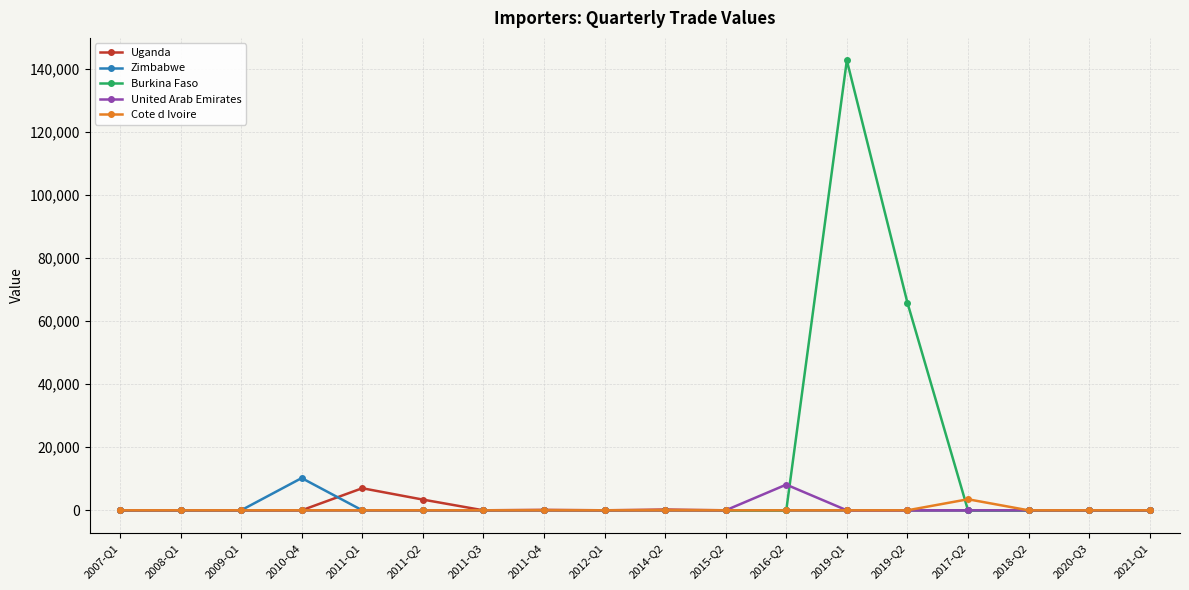

Which category has the highest value in the United Arab Emirates series?

2016-Q2